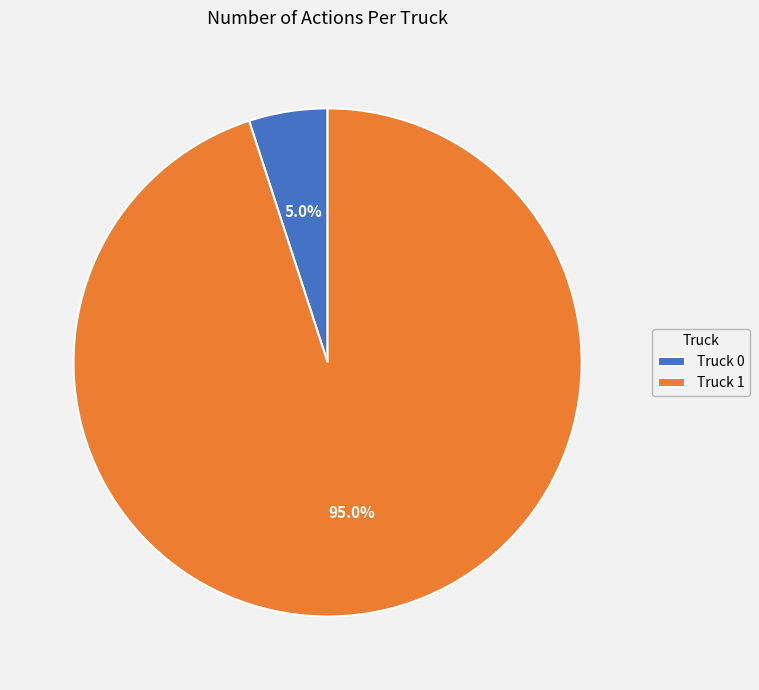

Rank the categories by value from lowest to highest.

Truck 0, Truck 1